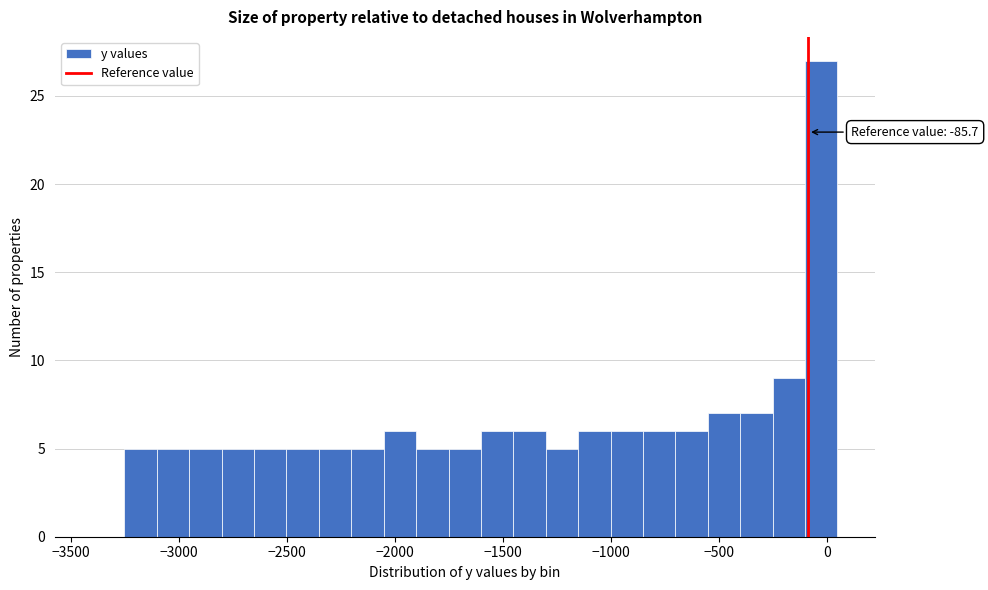

Read against the x-axis, roughly where is the centre of the tallest bar?

-50